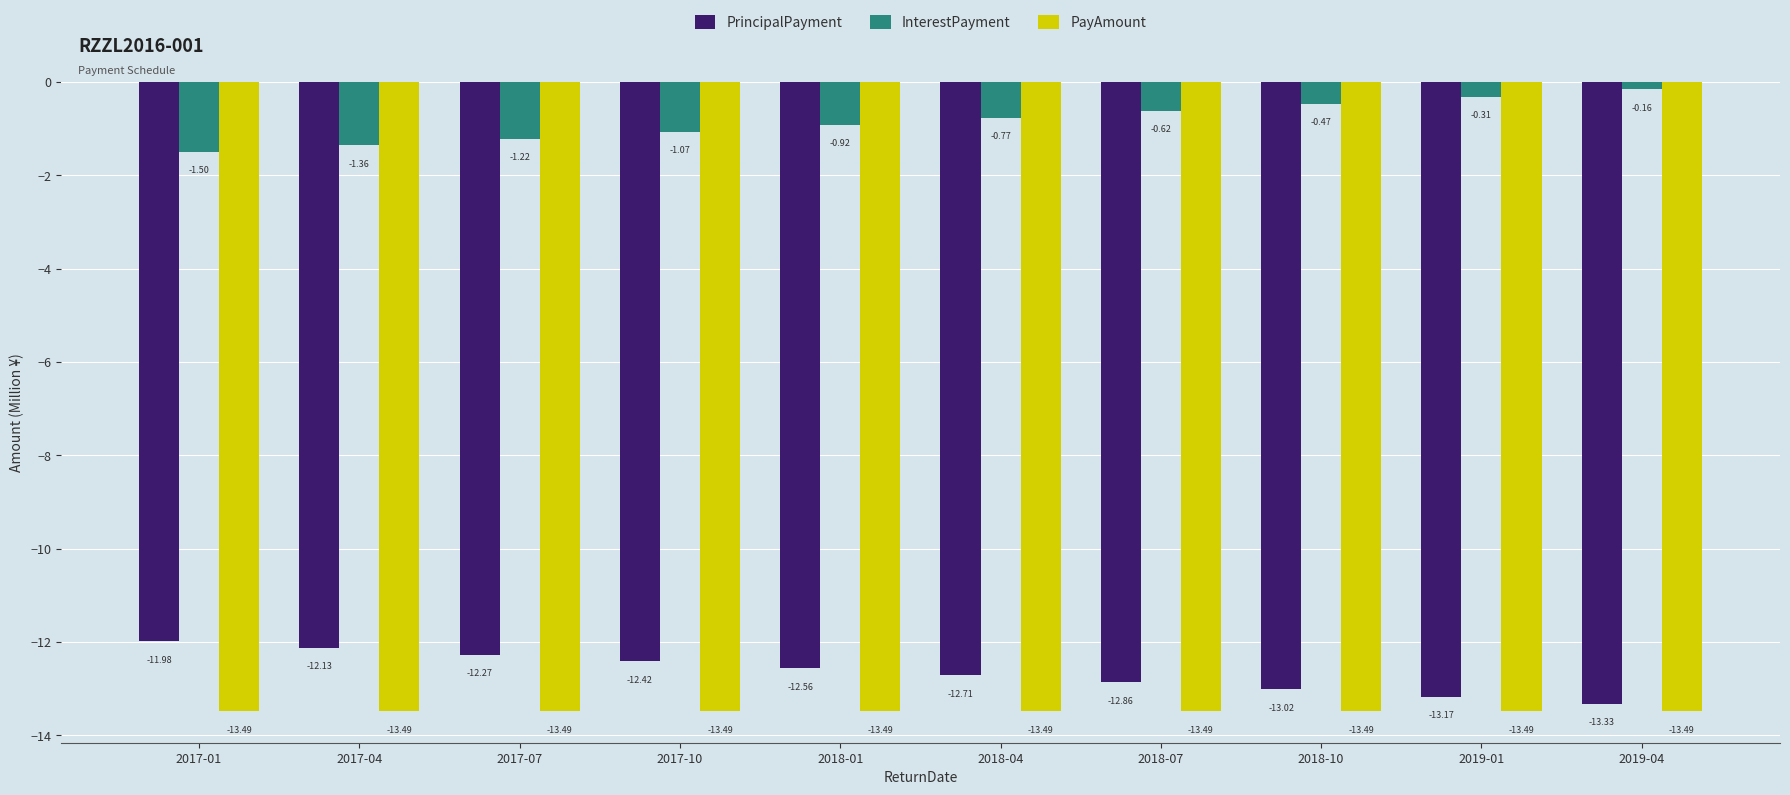

Rank the series at 2018-10 from lowest to highest value.

PayAmount, PrincipalPayment, InterestPayment